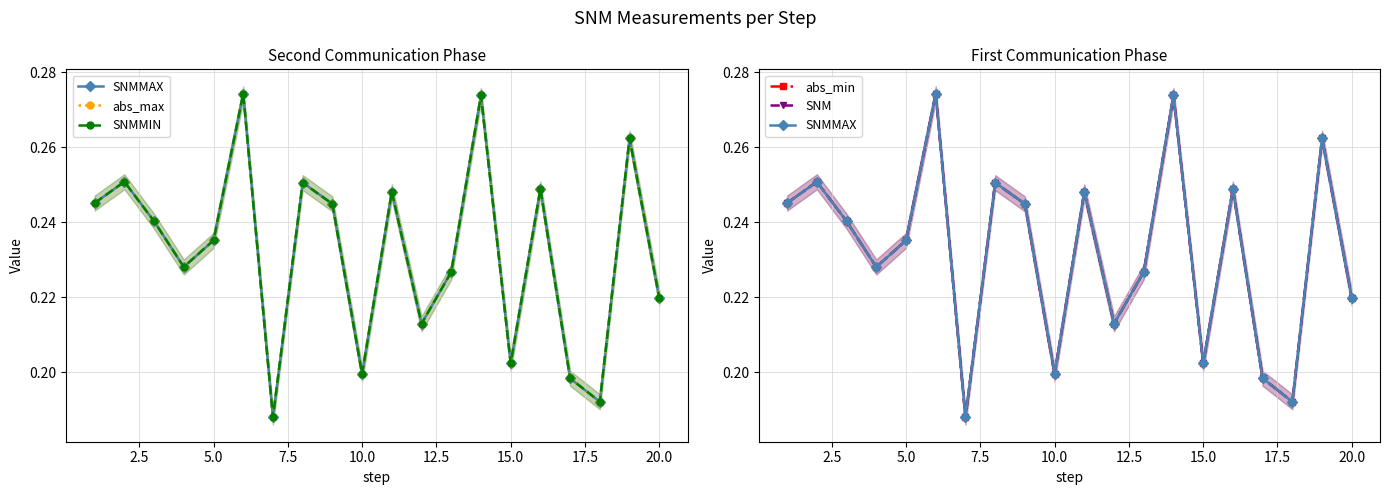

True or false: SNMMIN has a value of 0.1 at 18.

False